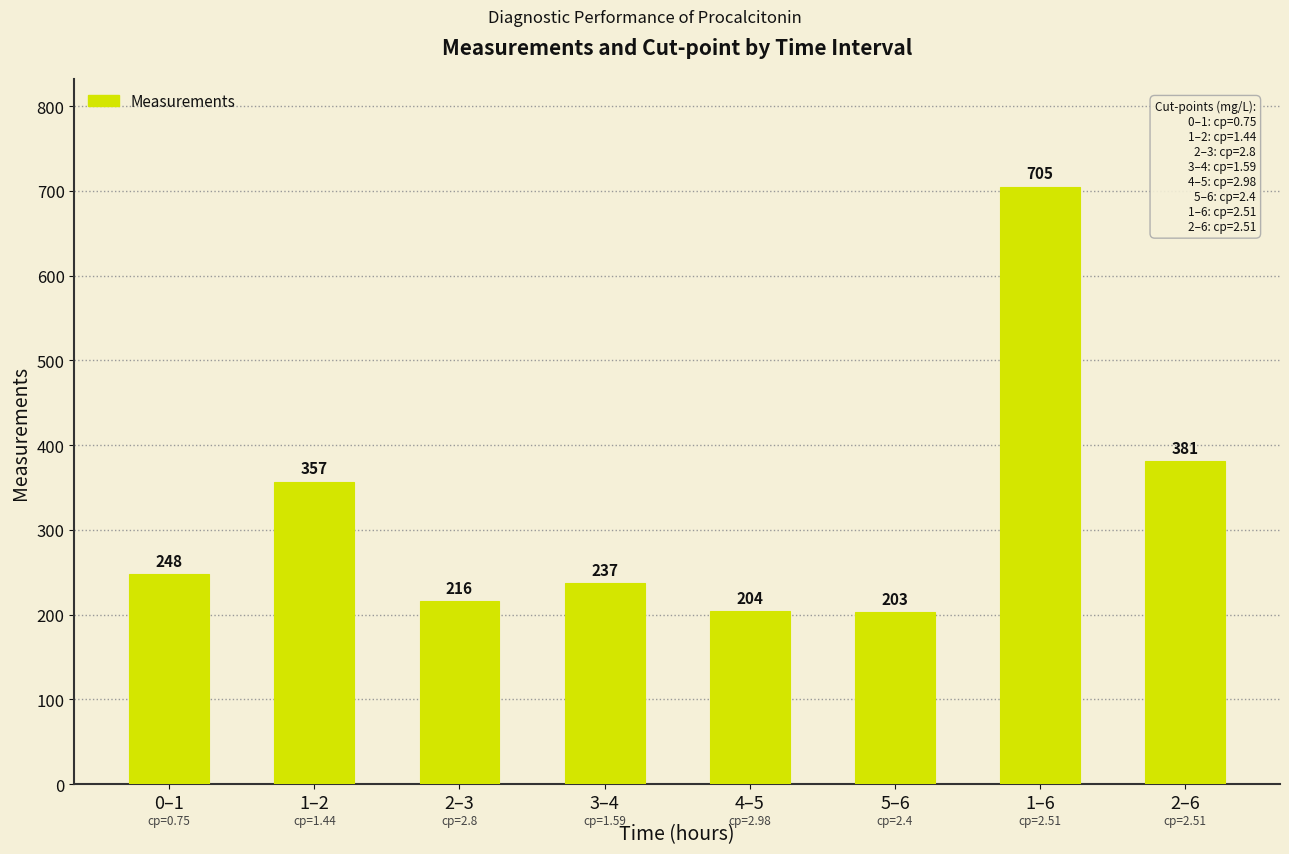

Are the bars horizontal?

No